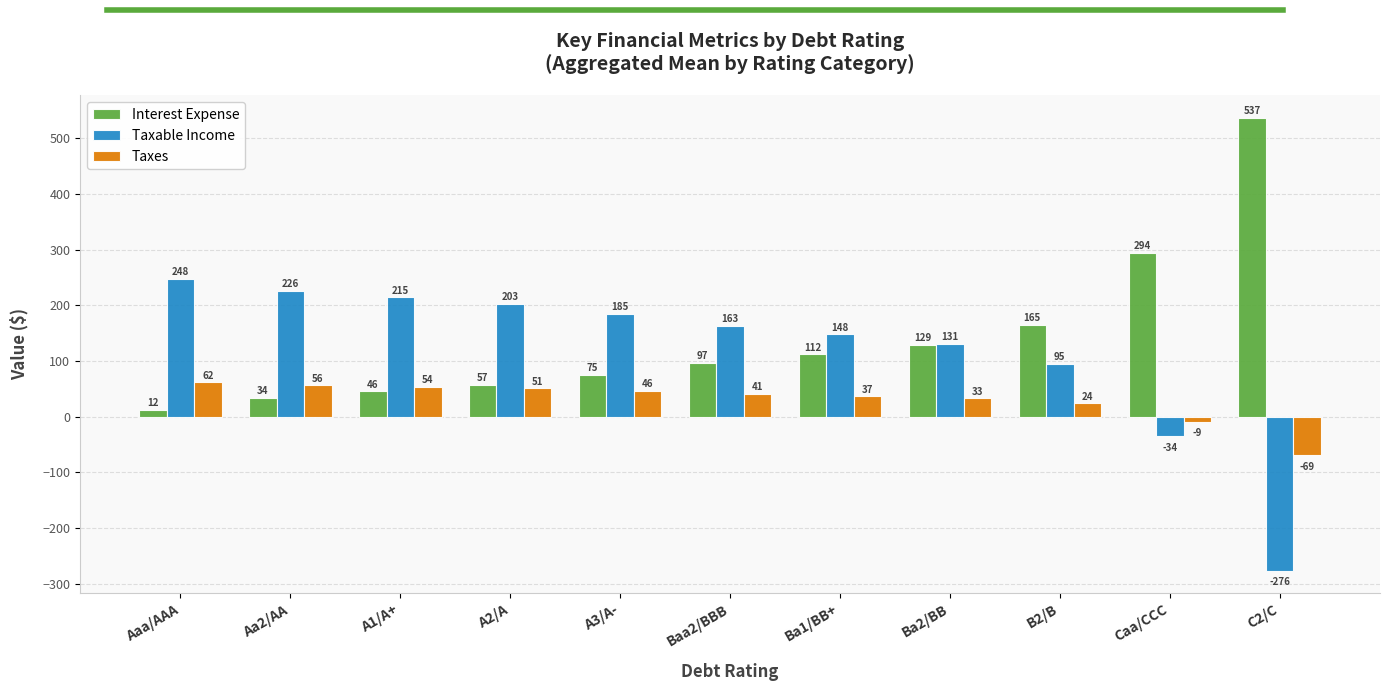

Read the Taxable Income value at Caa/CCC.

-34.4